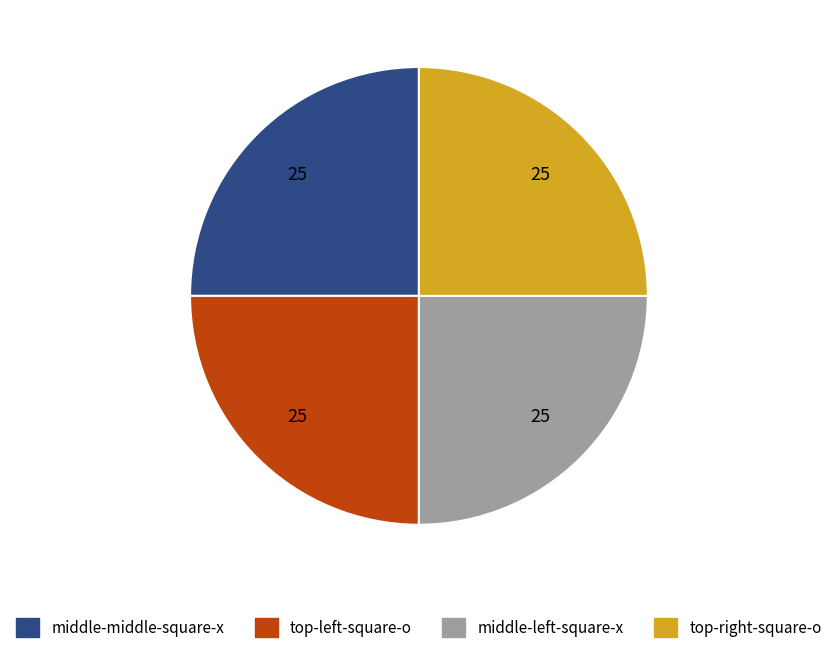

Is there any slice that represents more than half of the pie?

No